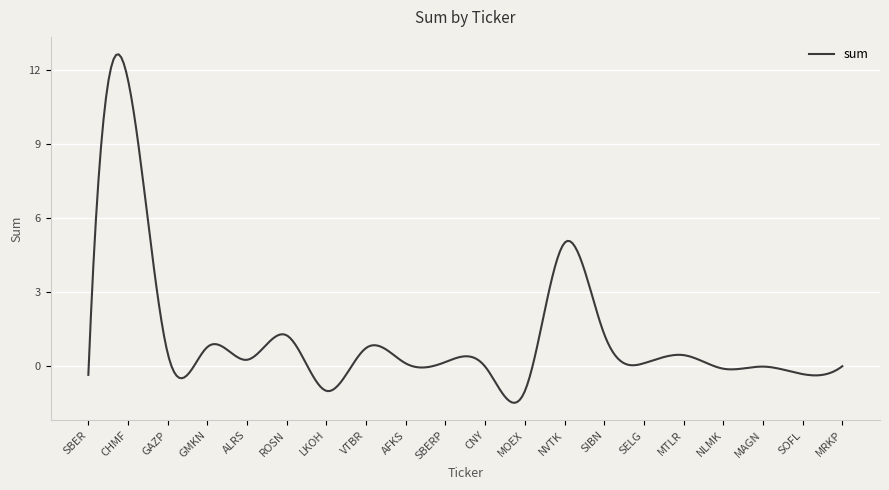

What is the maximum value shown in the chart?

12.6